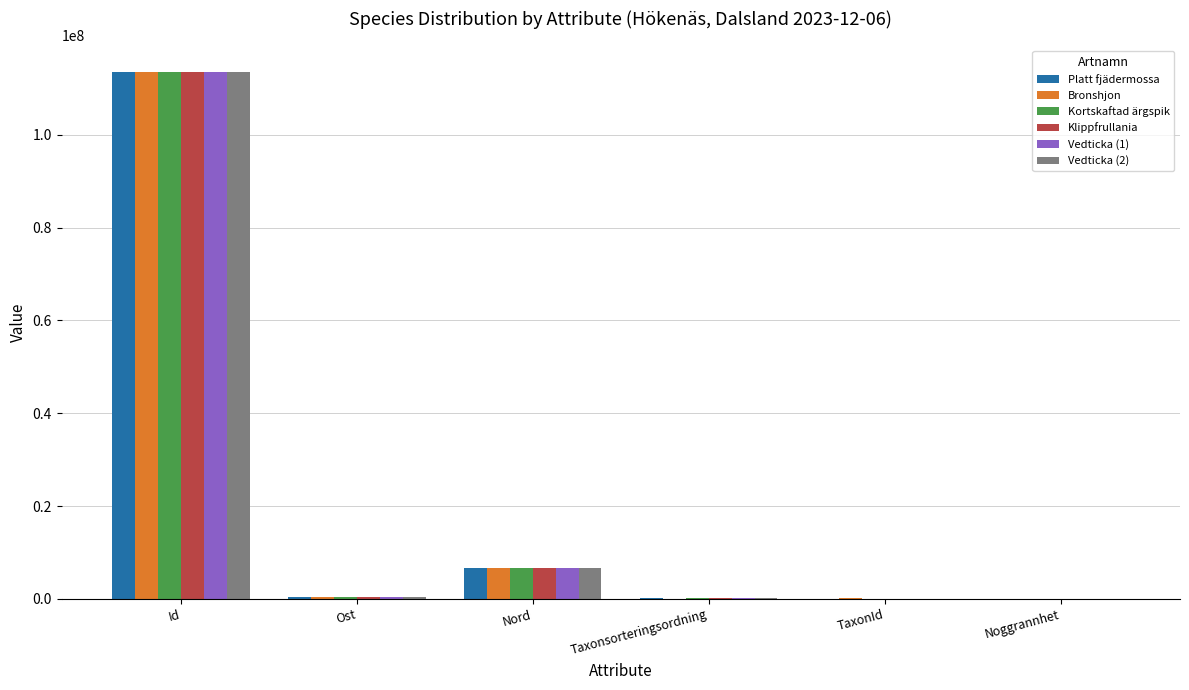

What is the maximum value for Kortskaftad ärgspik?

113588005